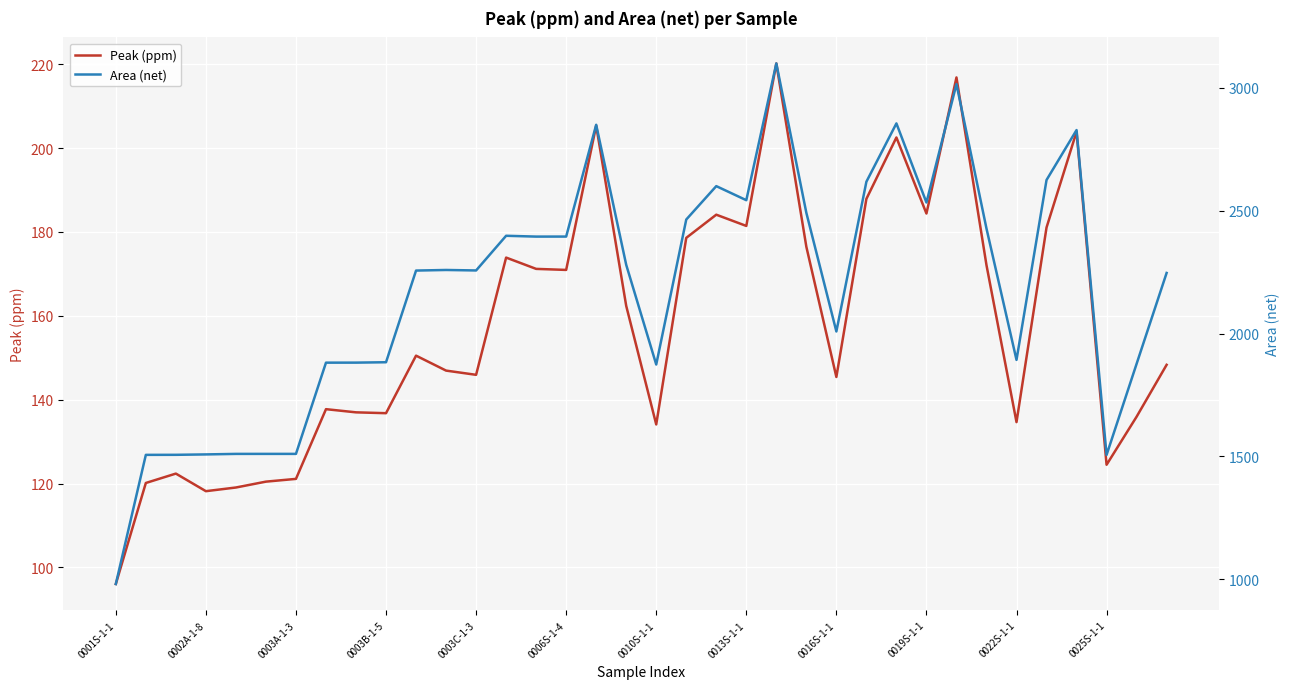

What position from the left is 29?

30